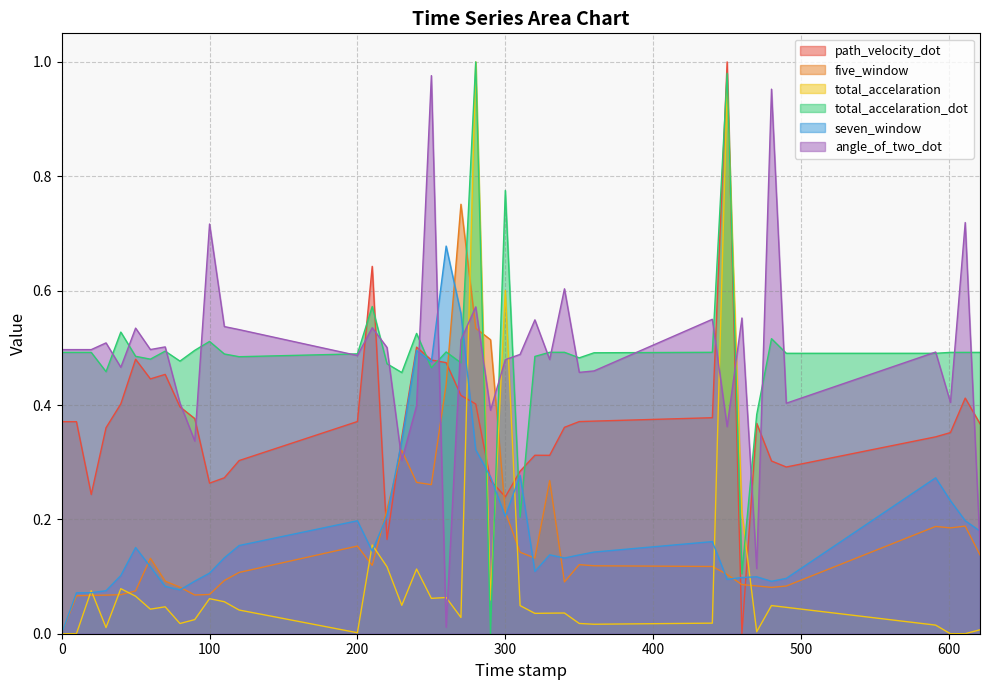

After their last crossing, which series has the higher values: seven_window or path_velocity_dot?

path_velocity_dot